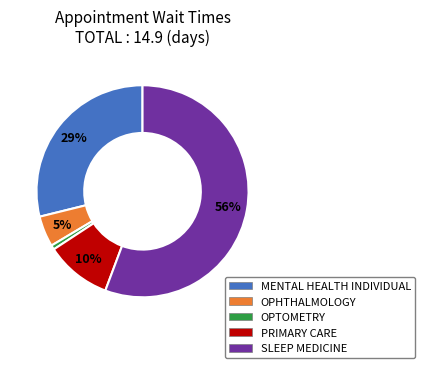

What is the ratio of the value at SLEEP MEDICINE to the value at MENTAL HEALTH INDIVIDUAL?

1.9